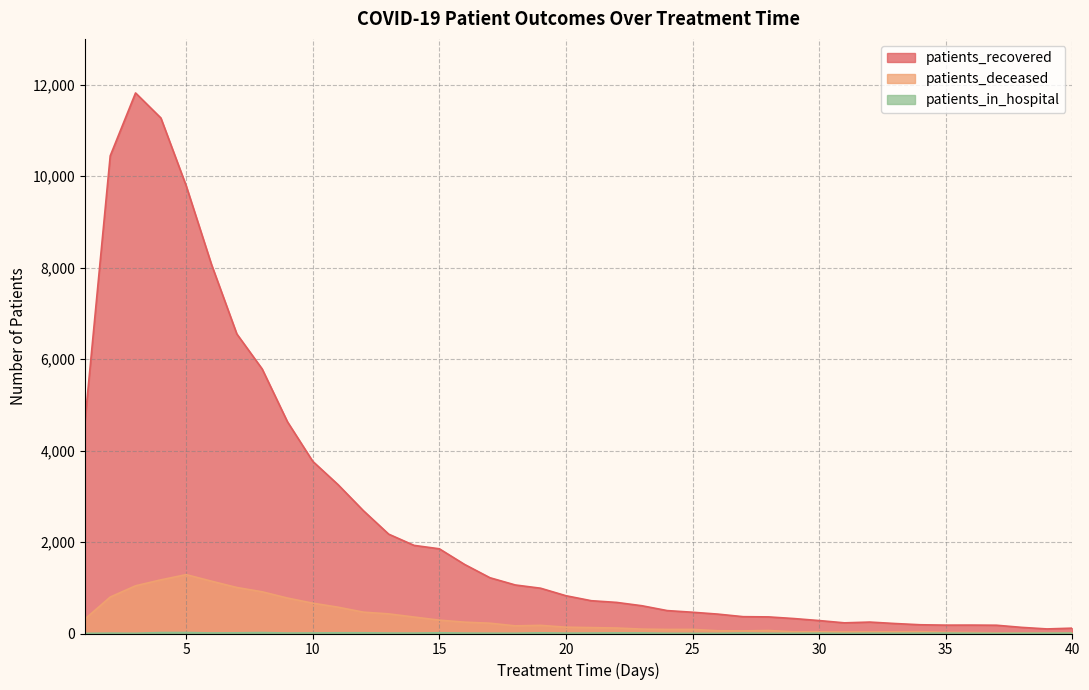

Is the value of patients_recovered at 18 greater than the value of patients_in_hospital at 5?

Yes